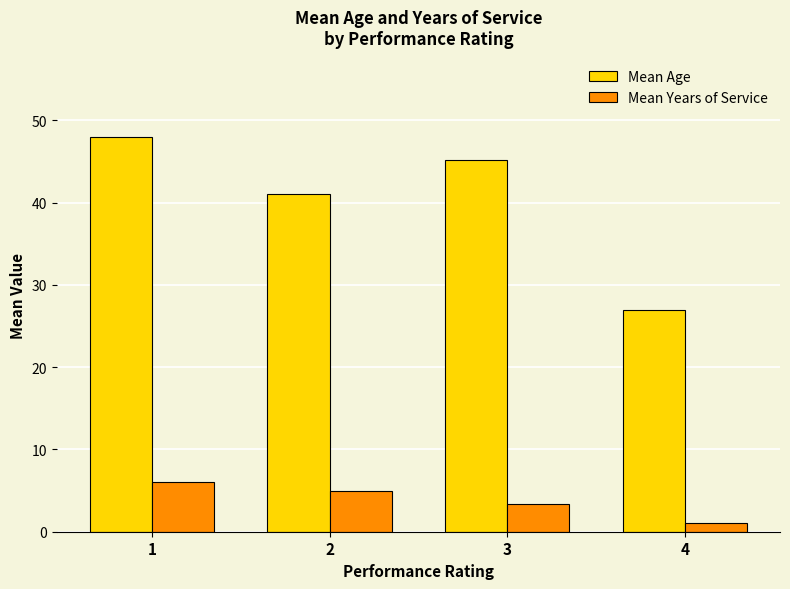

At which label is Mean Years of Service closest to 3?

3